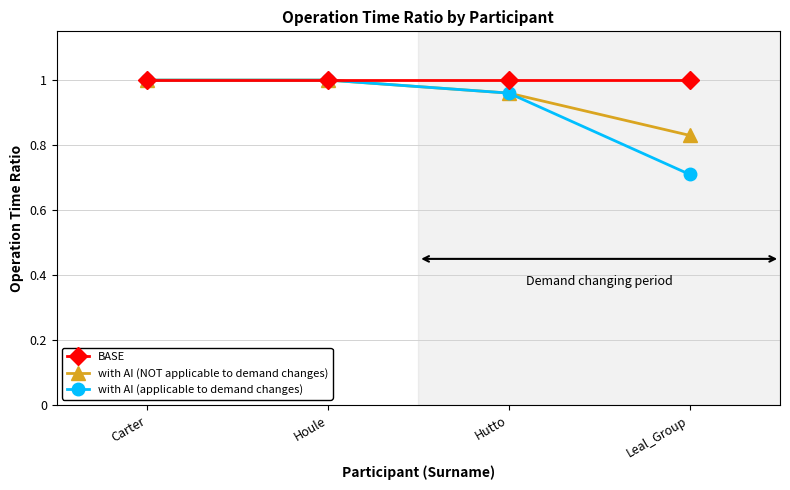

What is the approximate value of with AI (applicable to demand changes) at Leal_Group?

0.7